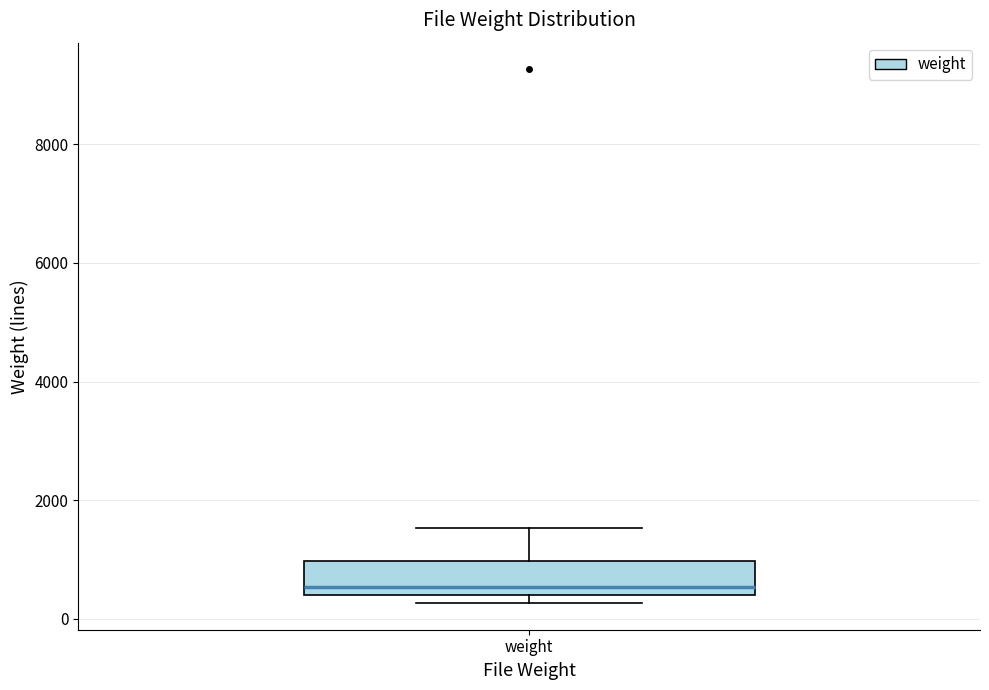

Where is the lower edge of the box for weight on the y-axis? The values are not printed on the chart, so give them approximately, as read against the axis.

400